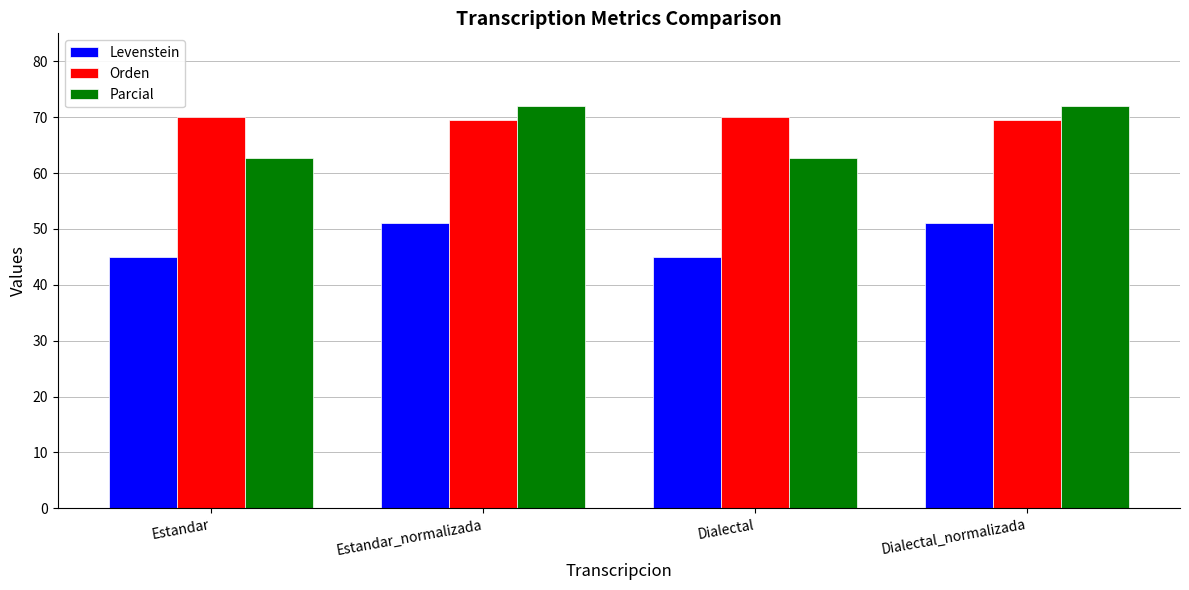

What is the highest value of the Levenstein series?

51.1